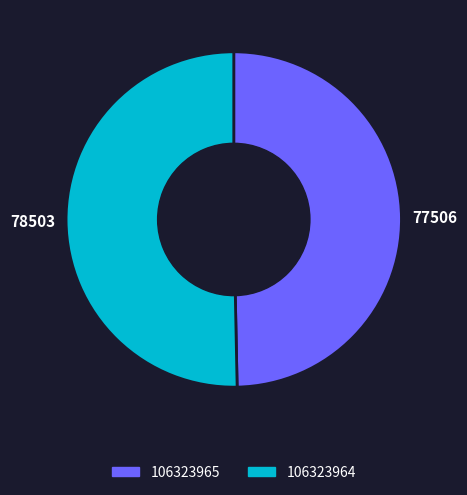

The 106323964 slice represents 50% of the pie. True or false?

True